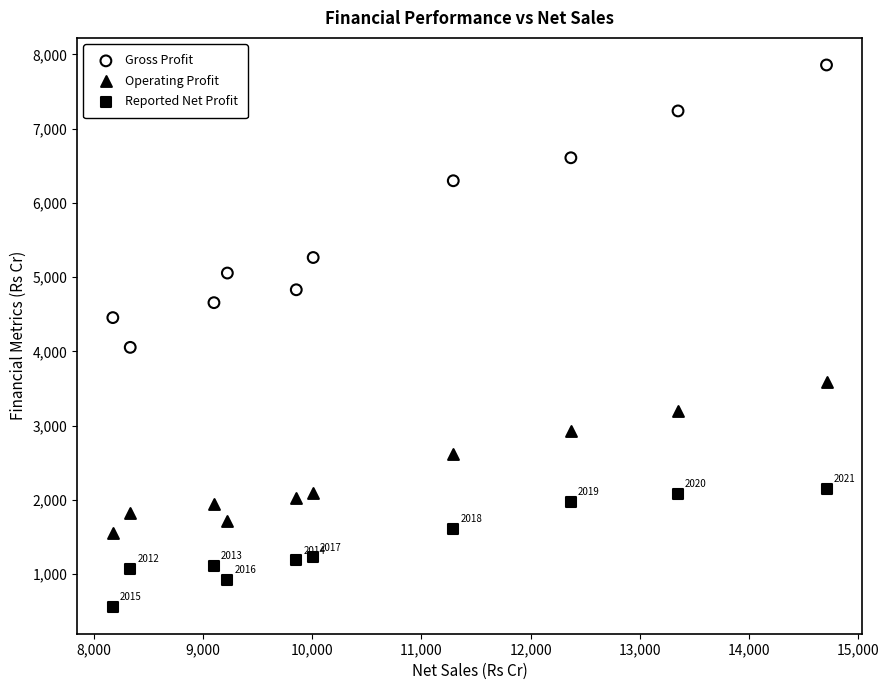

Which series contains the lowest Y value?

Reported Net Profit